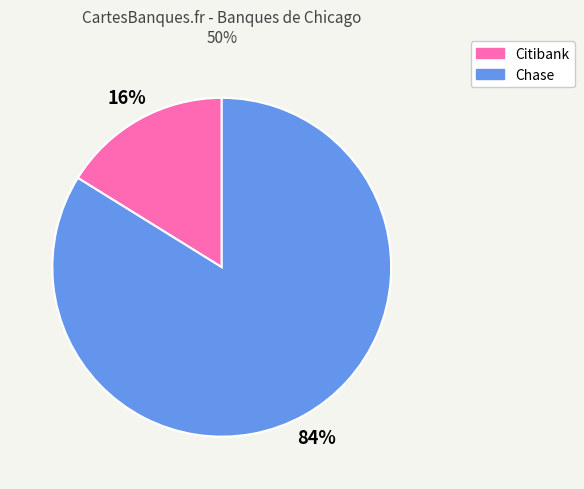

Is Citibank the majority of the pie?

No